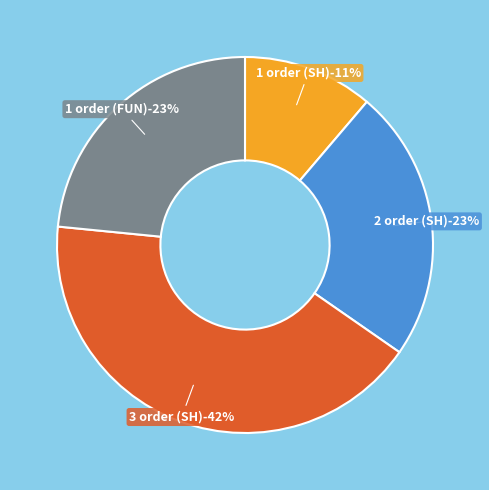

Does any single category account for the majority?

No